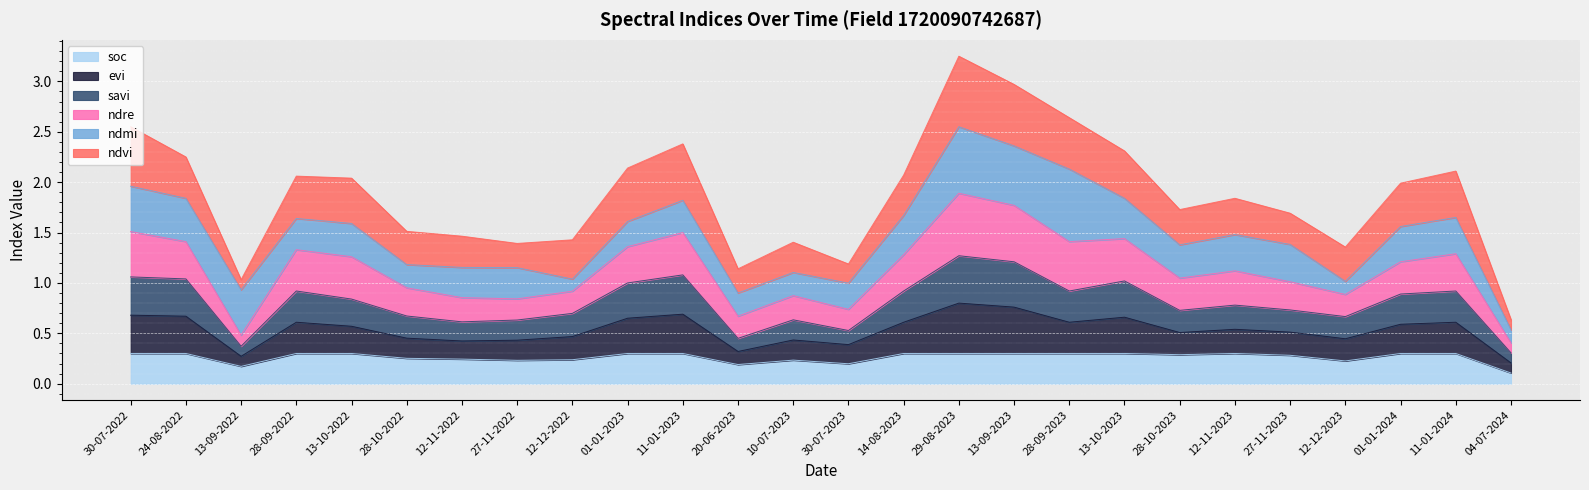

What is the total value across all series at 10-07-2023?

1.4